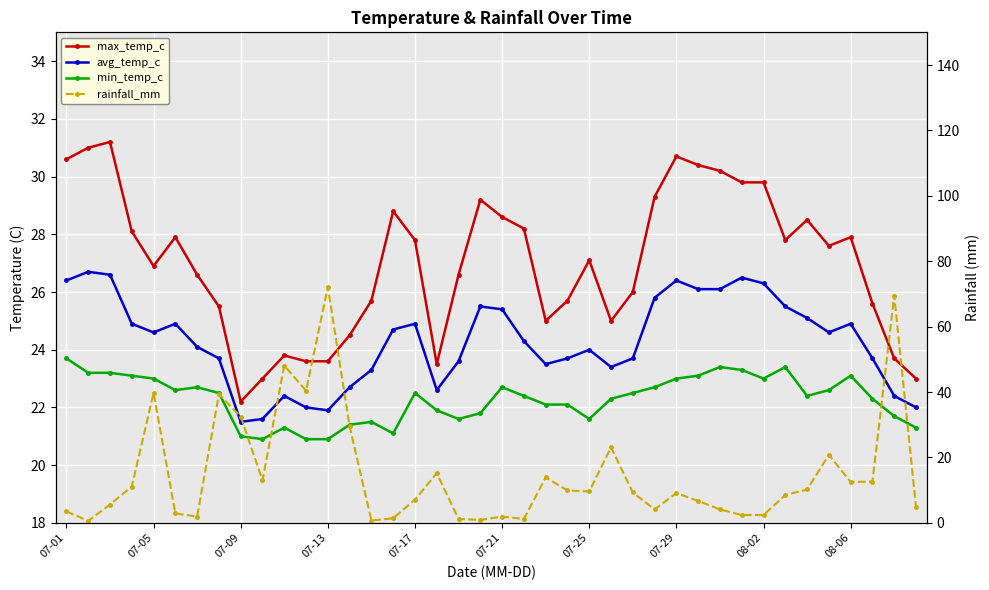

What is the approximate value of rainfall_mm at 30?

4.1